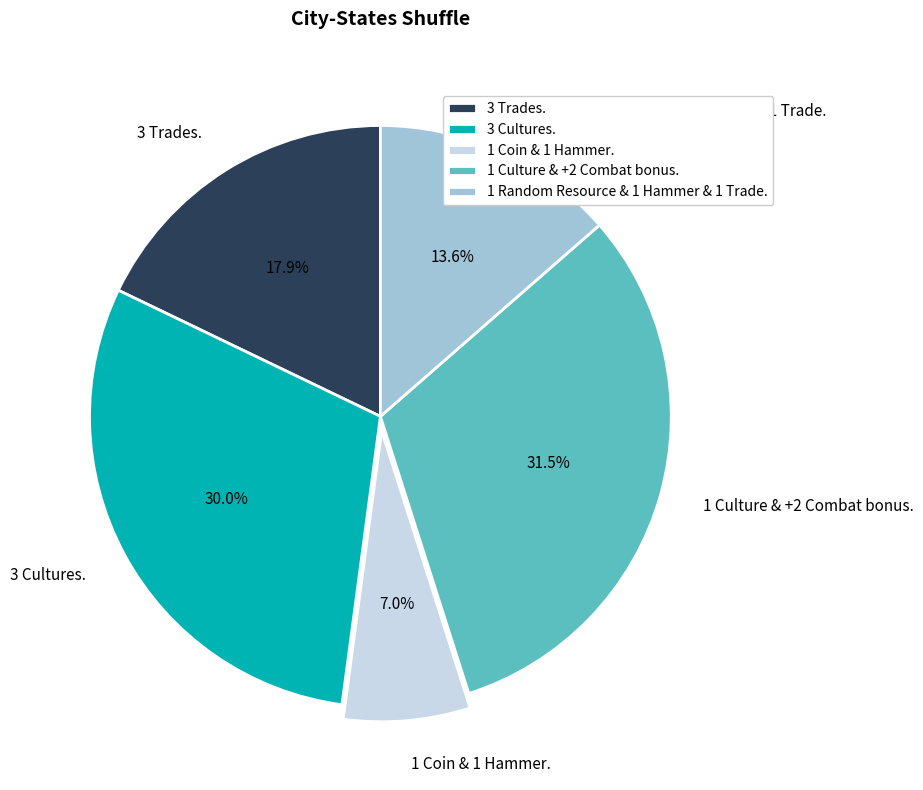

What percentage do 3 Trades. and 1 Coin & 1 Hammer. together represent?

24.9%